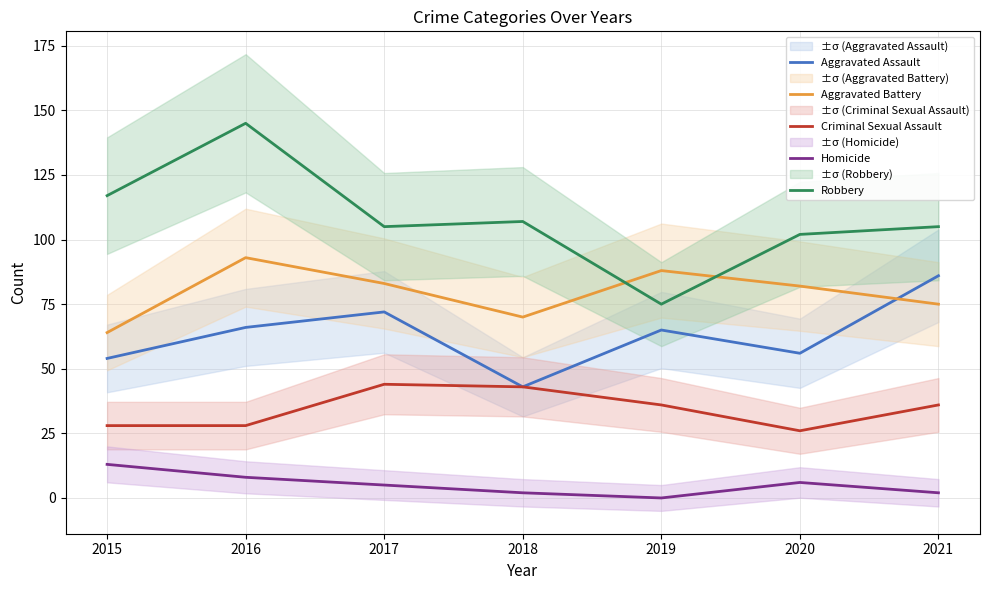

What is the total value across all series at 2017?

309